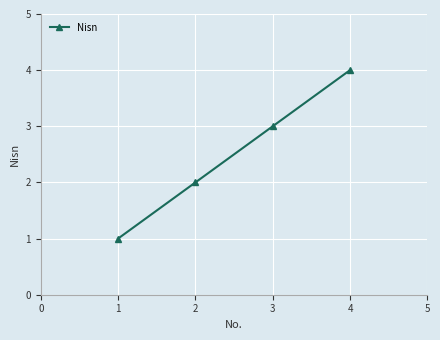

Which has a higher value, 1 or 3?

3